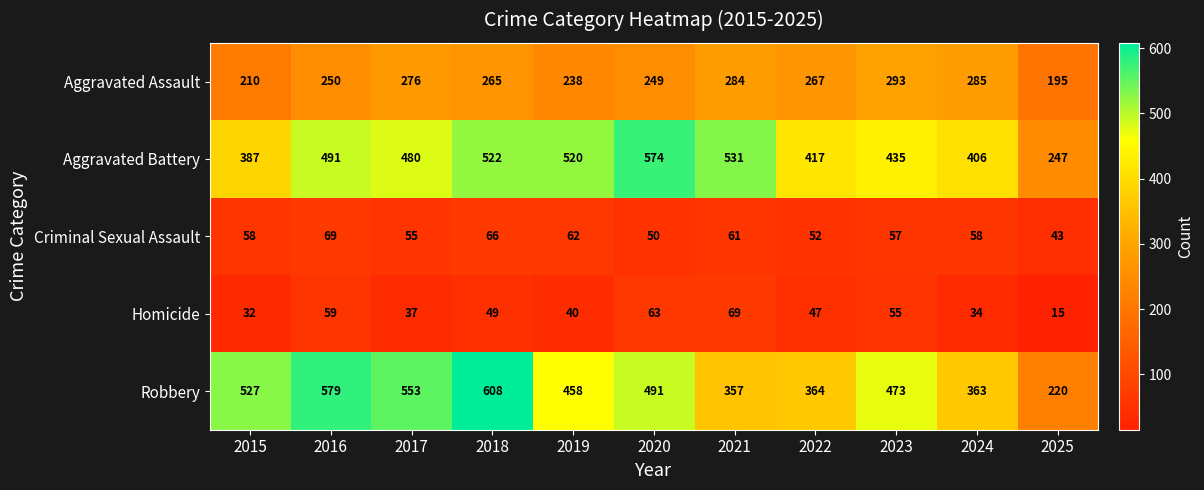

Between 2015 and 2017, which series saw the biggest shift?

Aggravated Battery